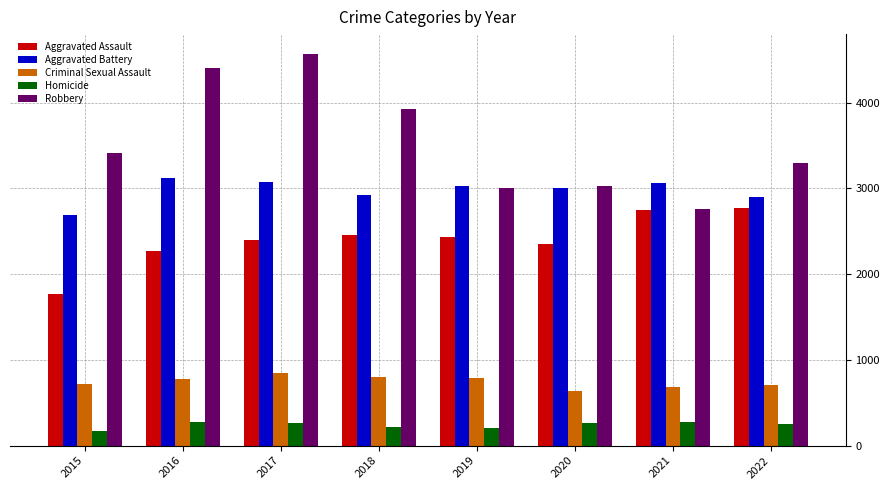

What is the highest value of the Criminal Sexual Assault series?

843